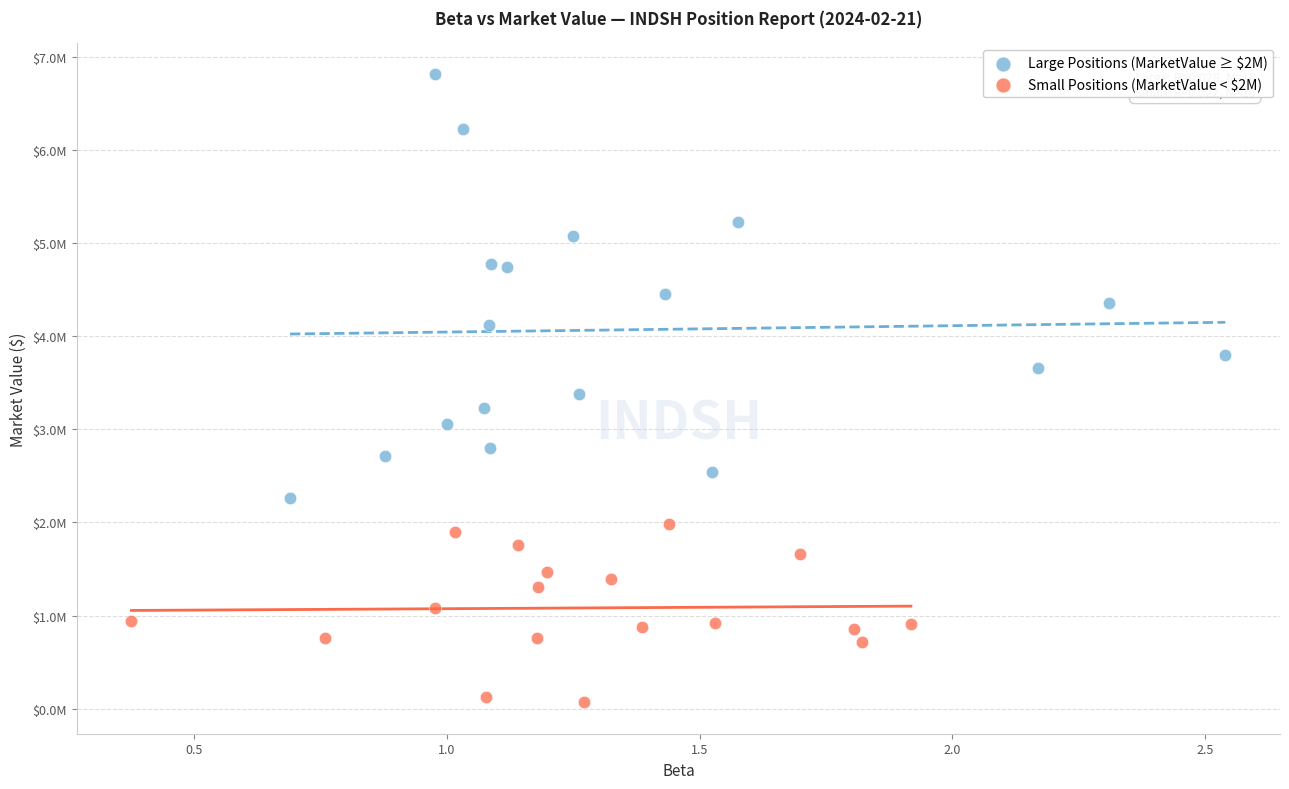

Which series reaches the minimum Y coordinate?

Small Positions (MarketValue < $2M)